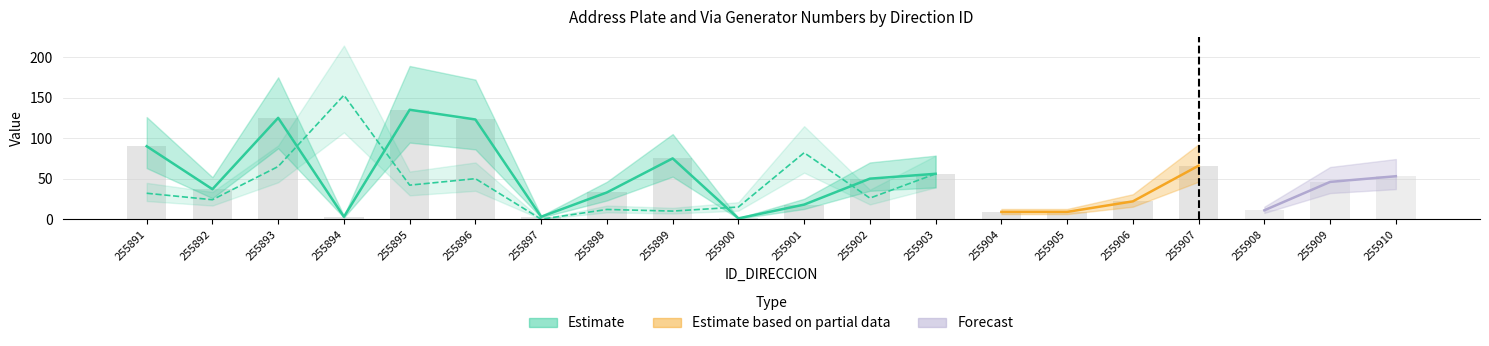

At which category is the sum across all series the highest?

255893